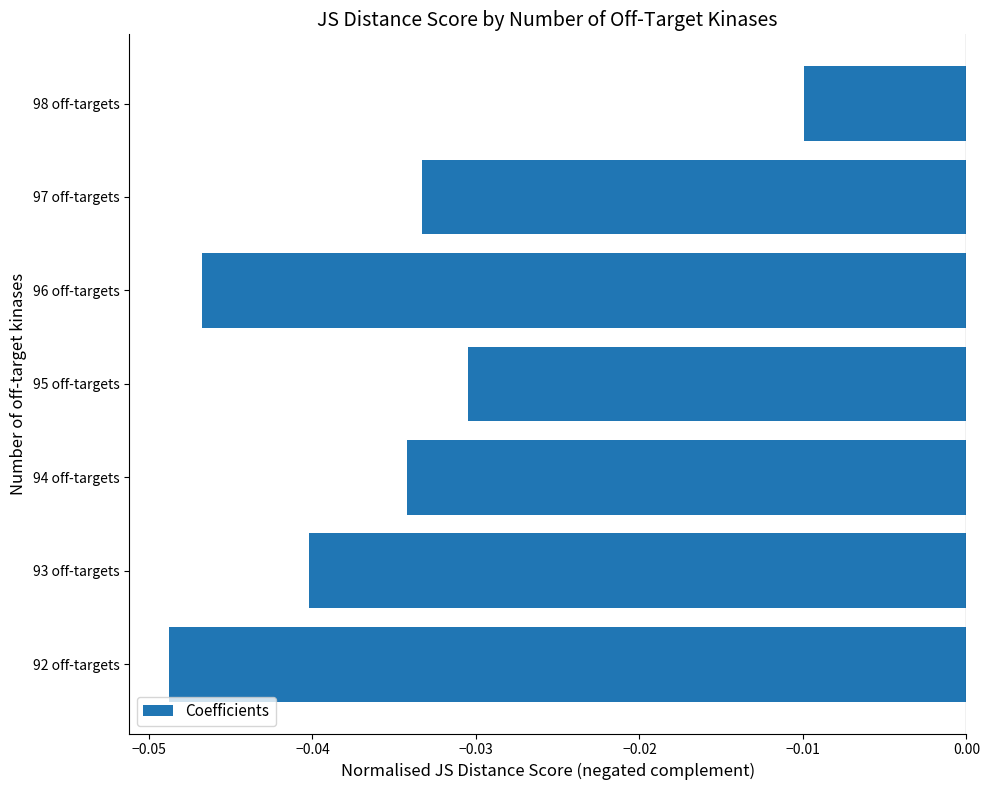

Are the bars grouped side by side (vs. stacked)?

No